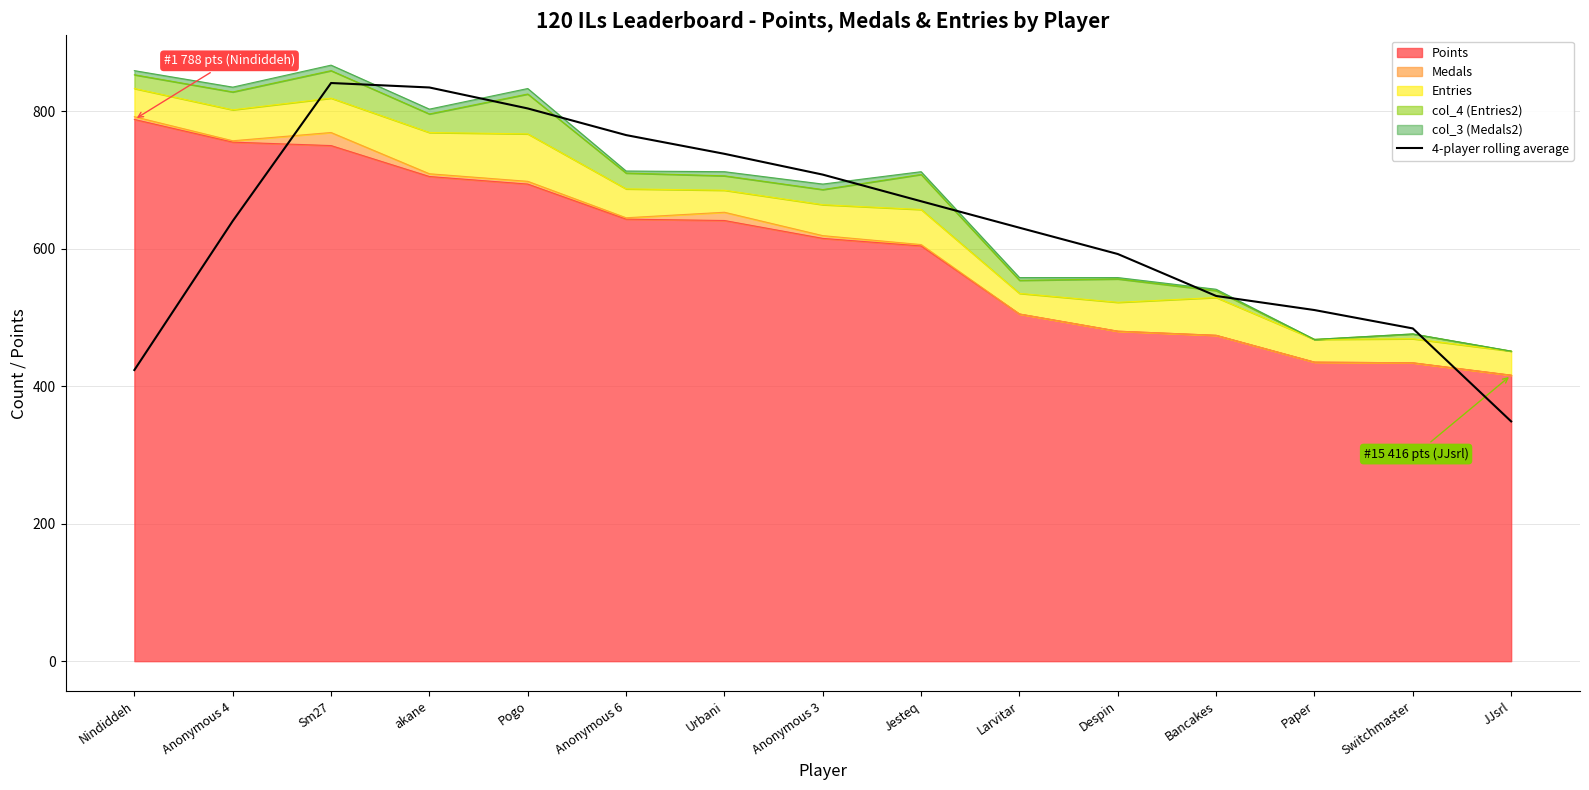

What is the label of the 3rd point from the right?

Paper